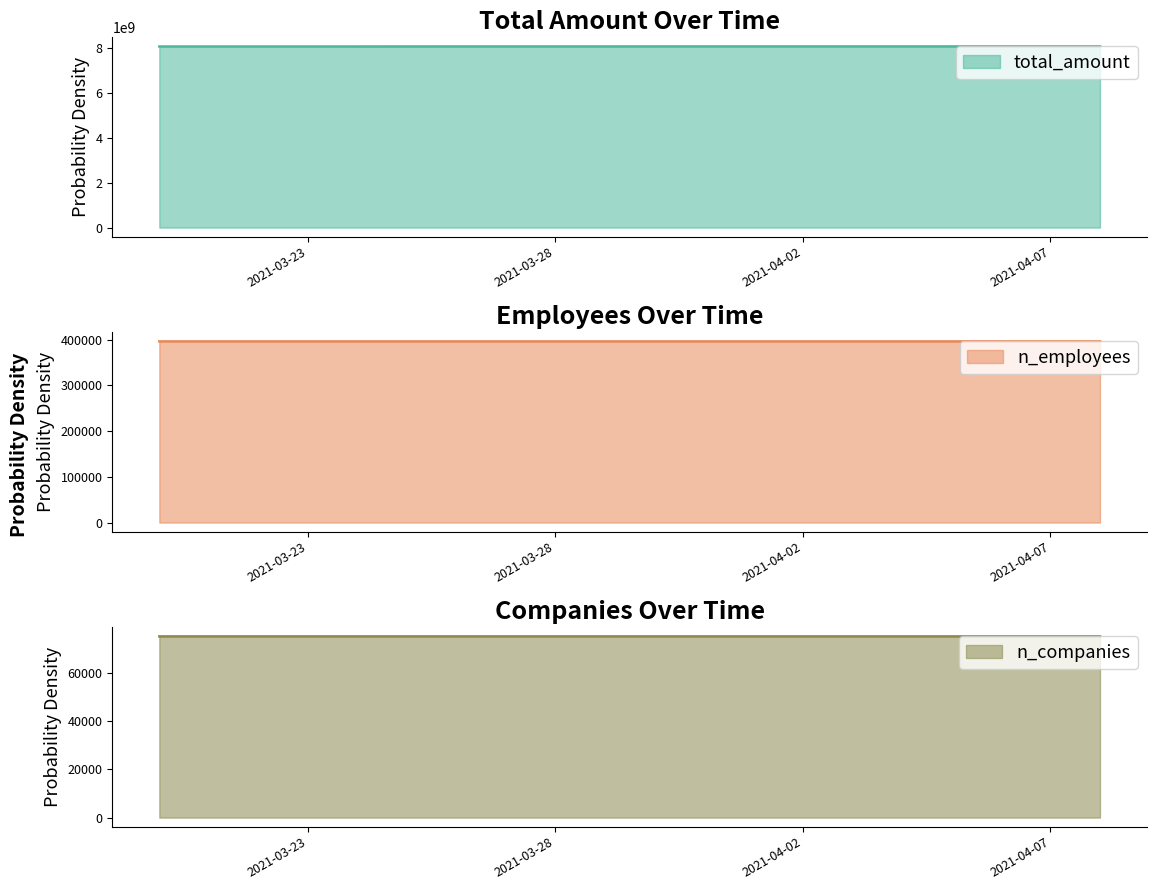

What is the minimum value for n_employees?

395972